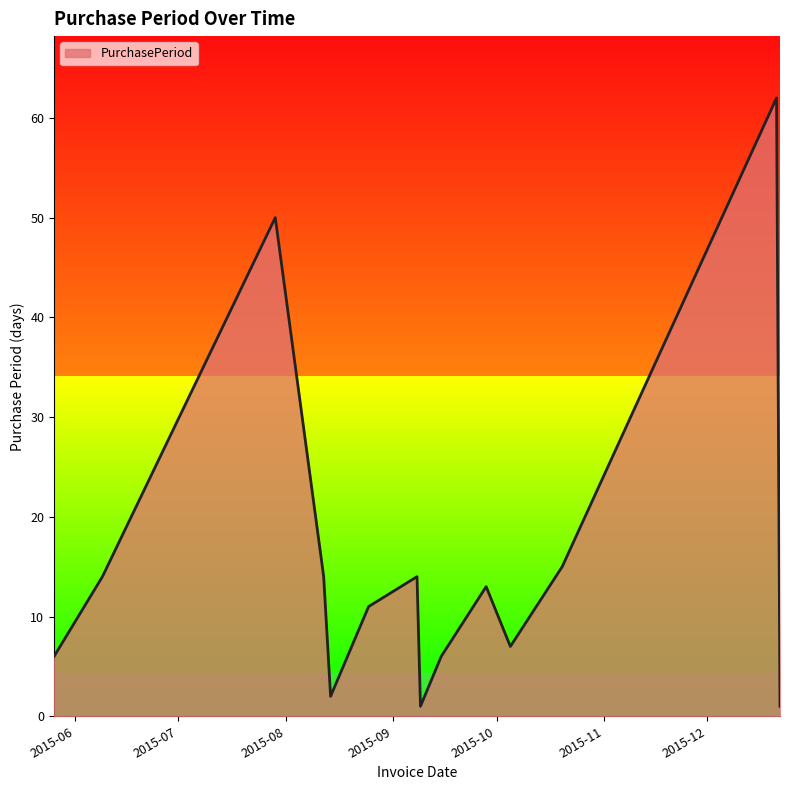

What is the greatest value displayed?

62